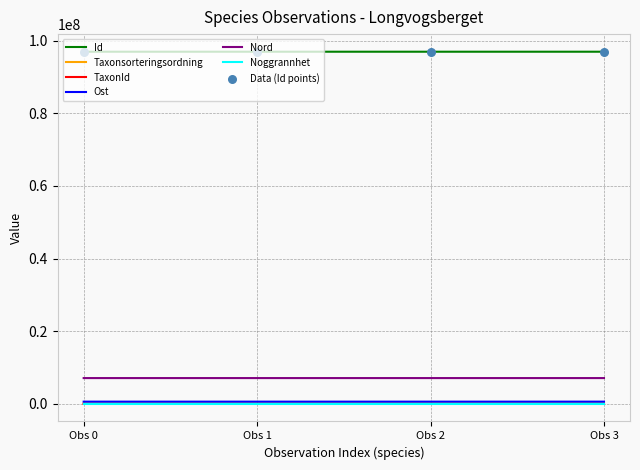

At how many categories does at least one series exceed 65671793?

4